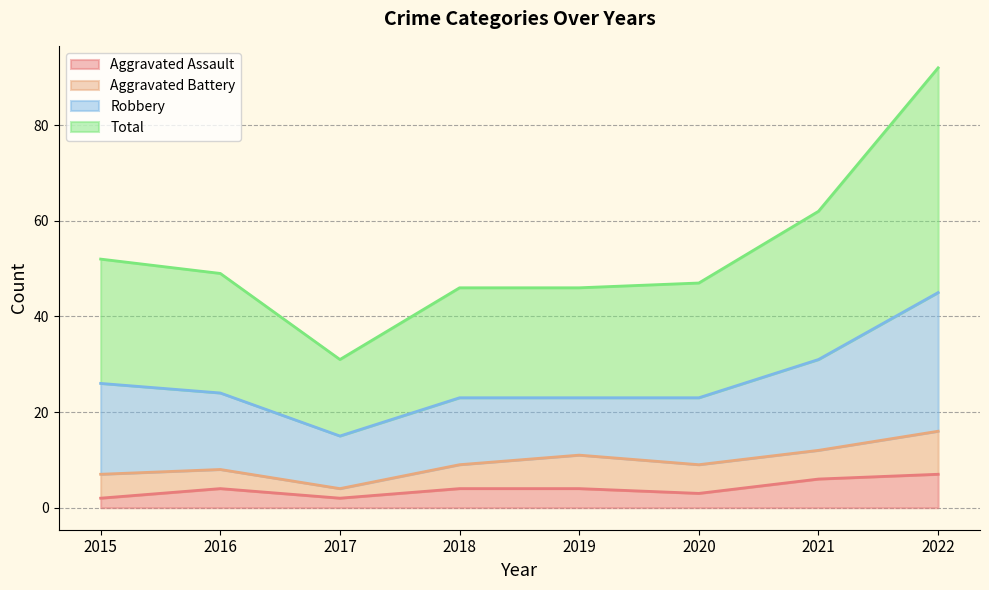

True or false: Total has a value of 46 at 2018.

True